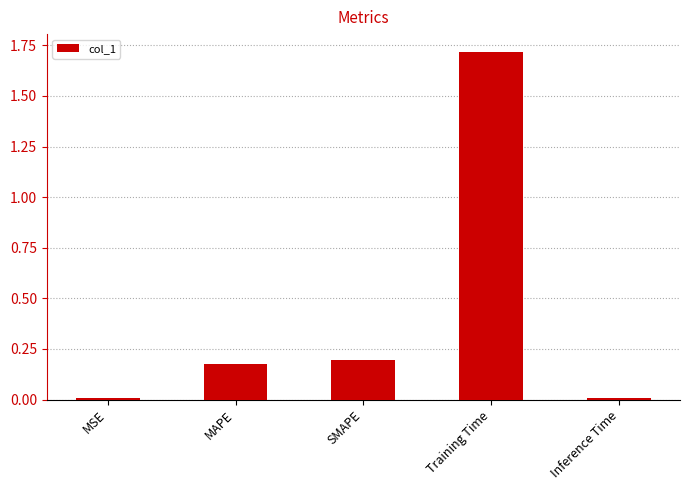

Which has a higher value, Training Time or Inference Time?

Training Time